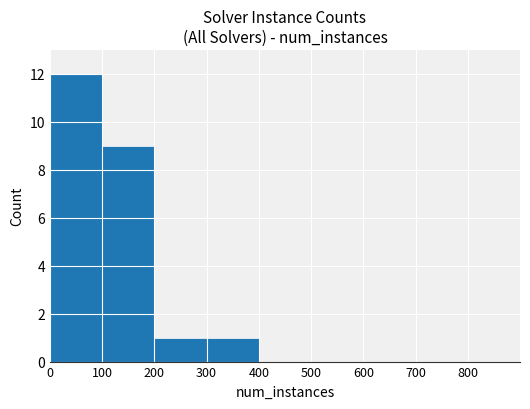

Reading left to right, list all the values displayed in this chart.

12	9	1	1	0	0	0	0	0